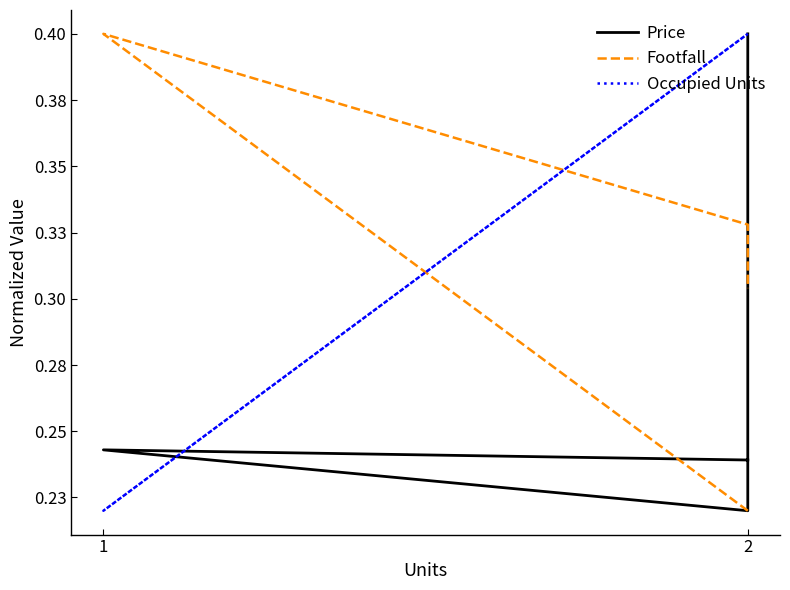

How many times do Price and Footfall cross each other?

2